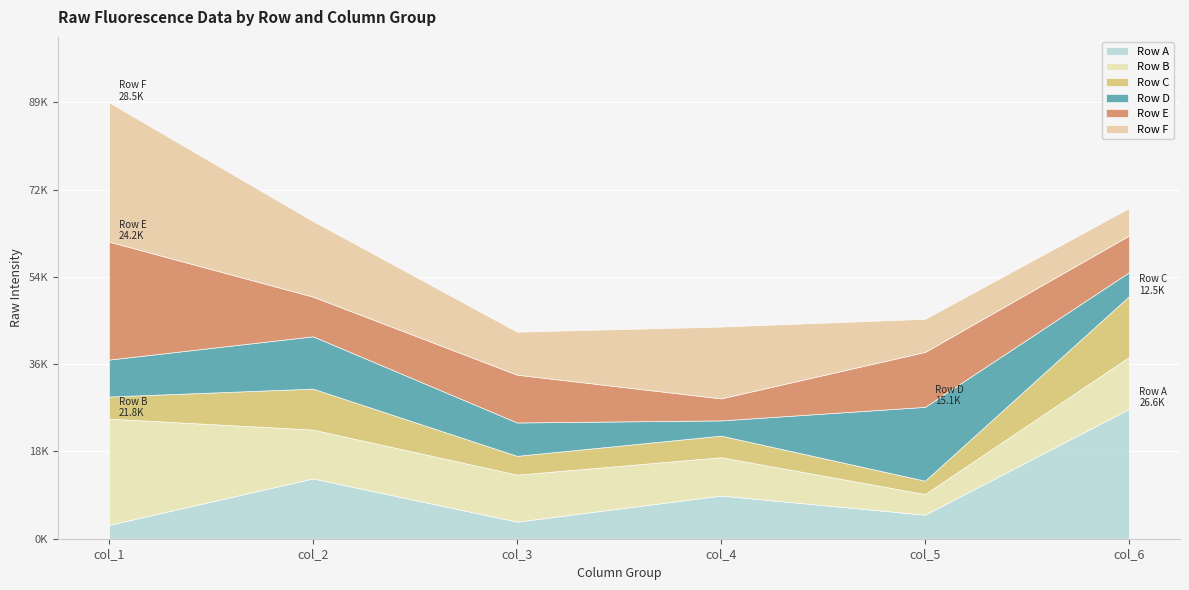

True or false: Row F has more than 0 points higher than both neighbors.

True